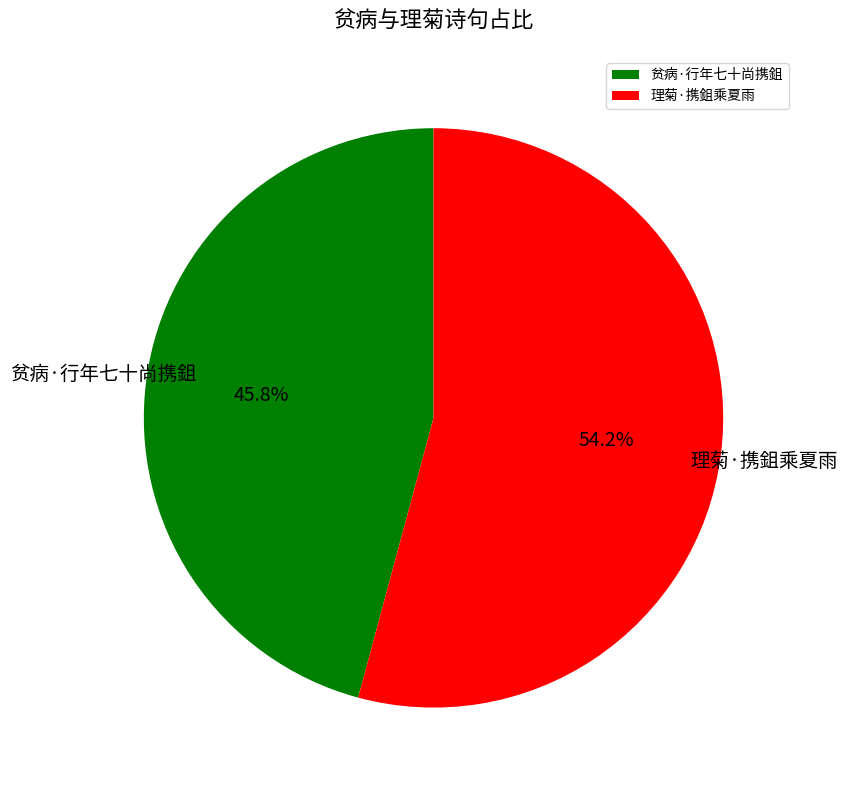

Is there a majority slice in this chart?

Yes